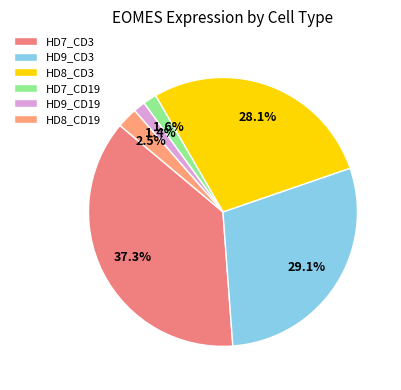

Which slice is the smallest?

HD9_CD19